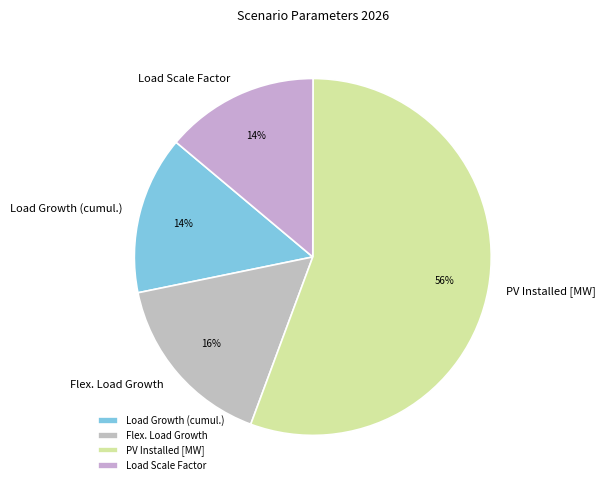

Is the sum of Load Growth (cumul.) and PV Installed [MW] greater than half?

Yes